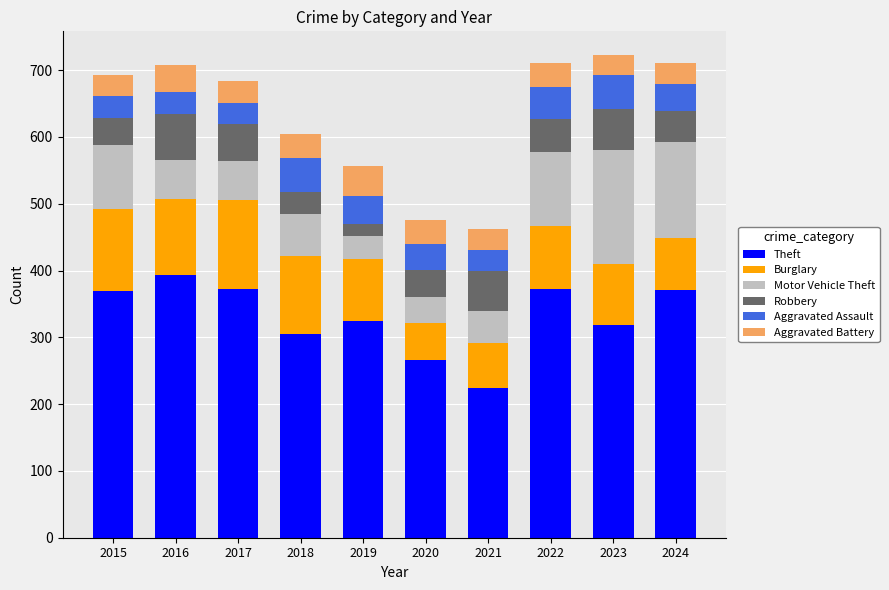

The Theft series shows 556 at 2017. True or false?

False